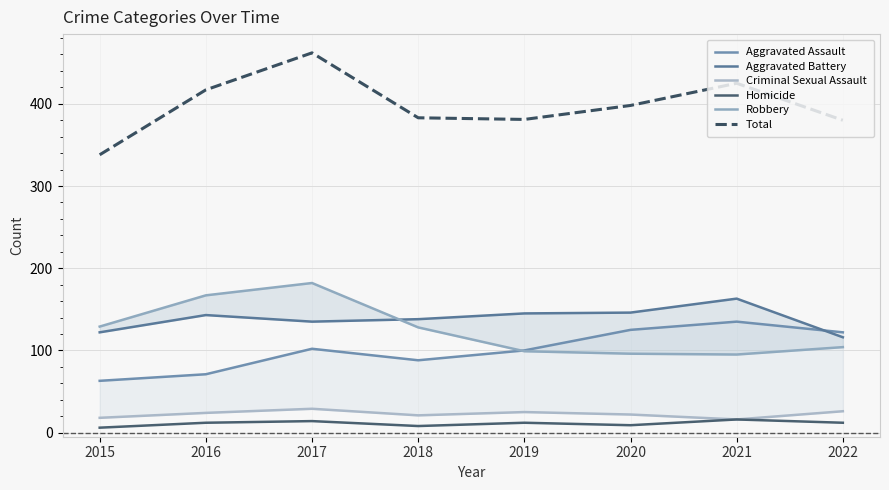

What is the spread (max minus min) of values at 2020?

389